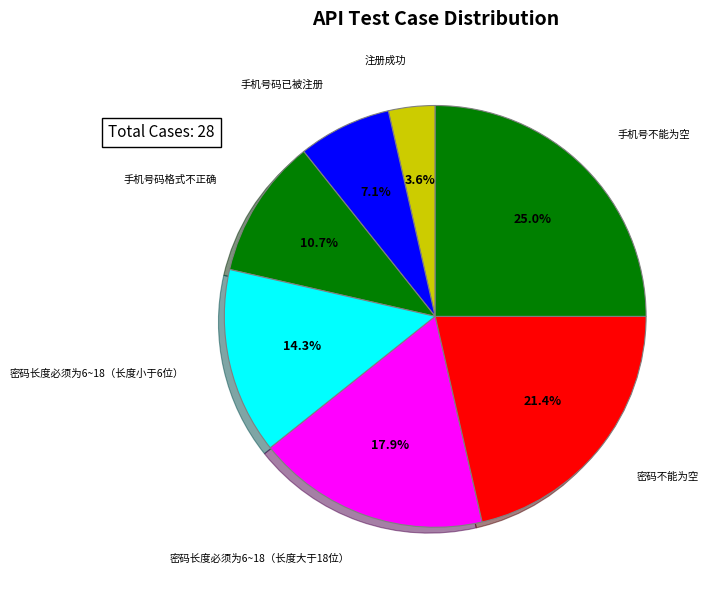

Count the number of slices in the pie.

7